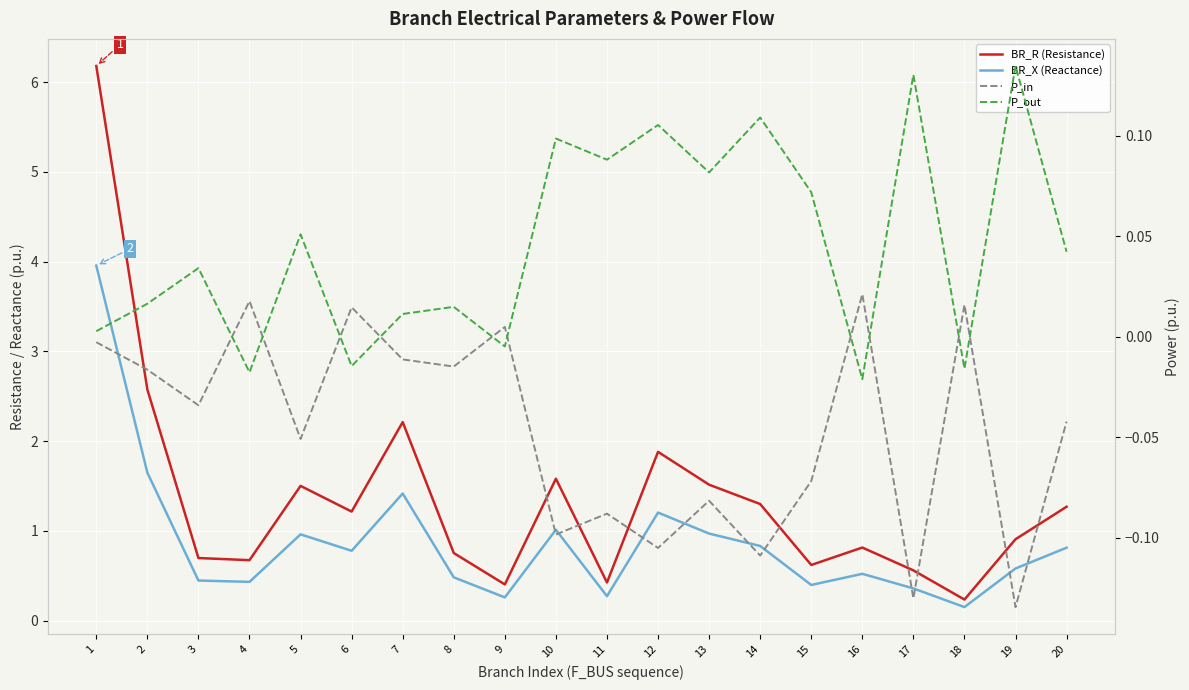

How many lines are shown in the chart?

4